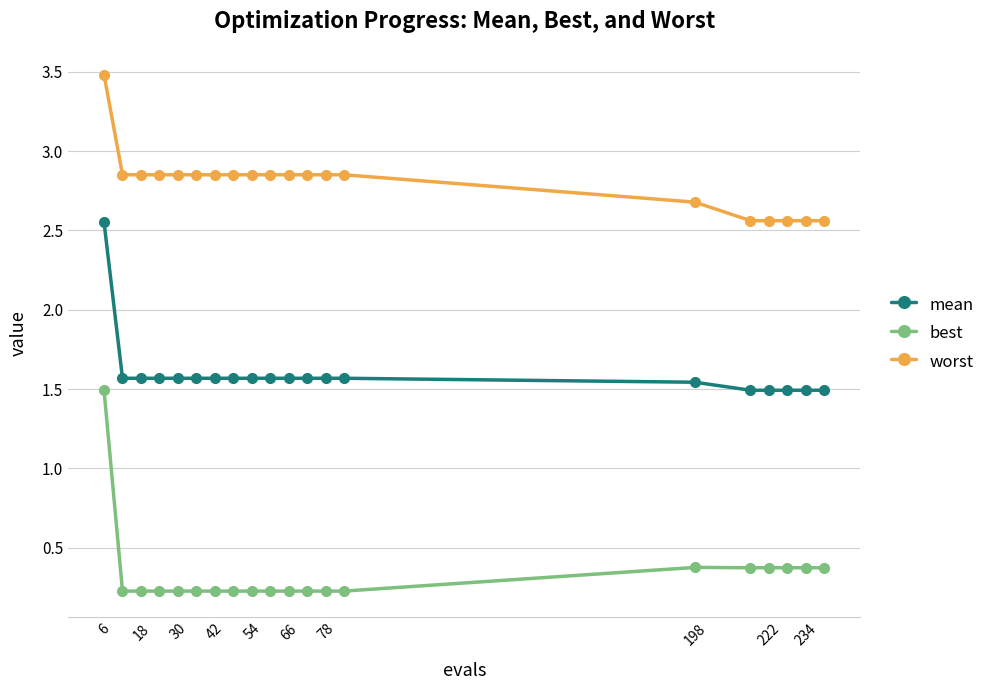

Which series has the largest total across all categories?

worst